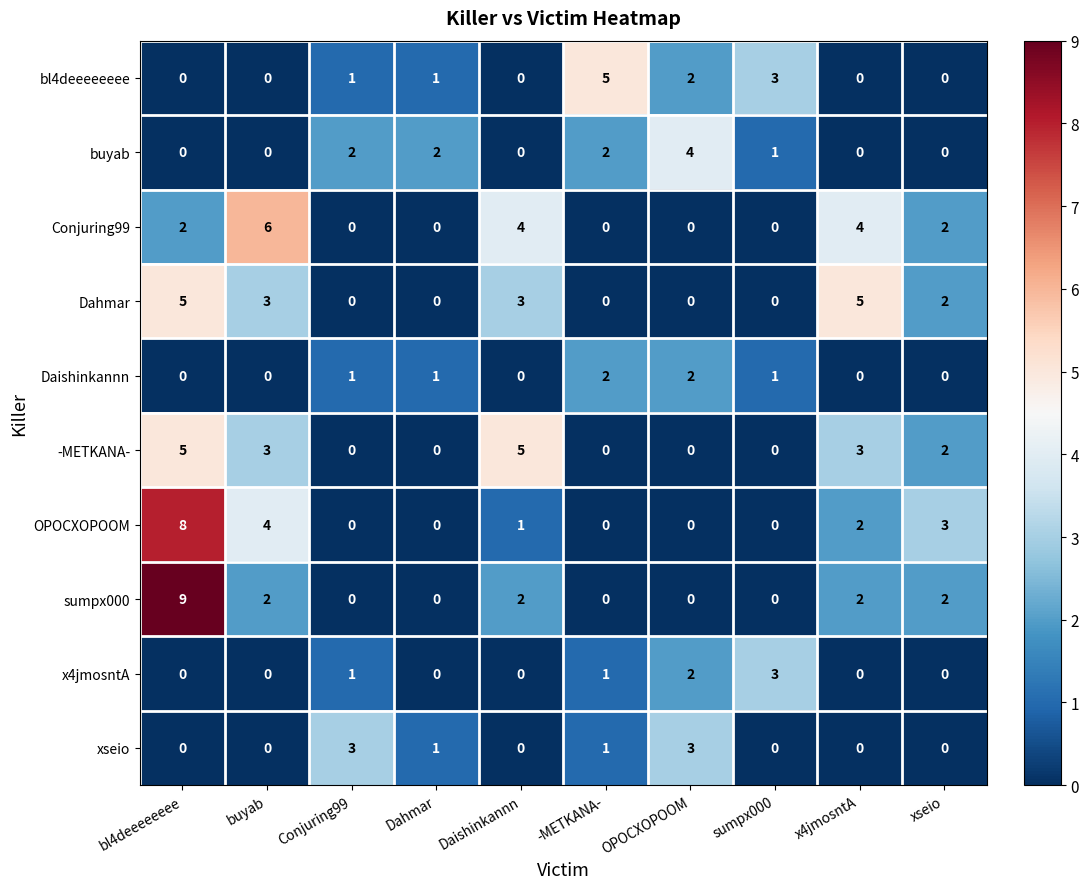

How many values in the OPOCXOPOOM series are below 1?

5